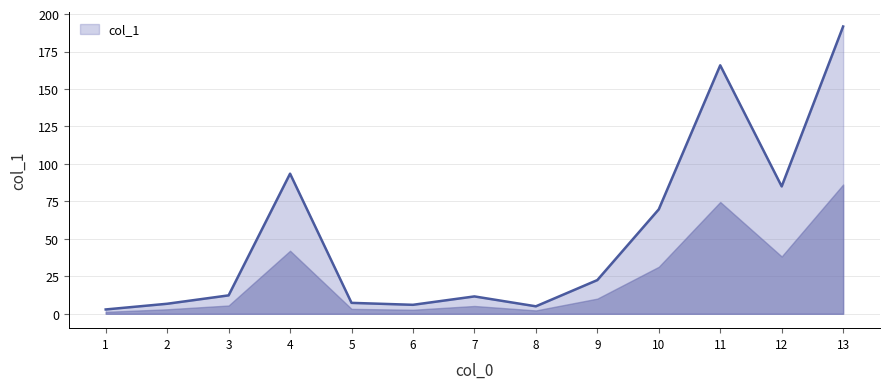

Is it true that the value at 6 is 6.0?

True